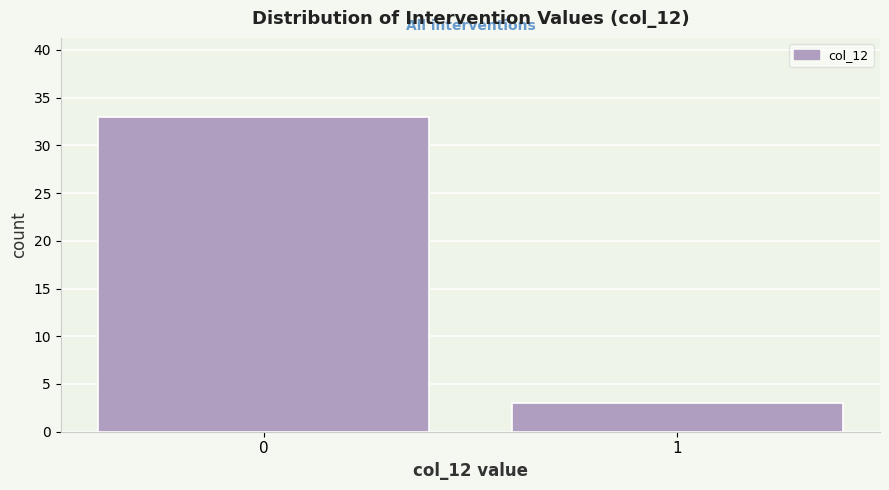

Reading left to right, what are all the values shown in this chart?

33	3